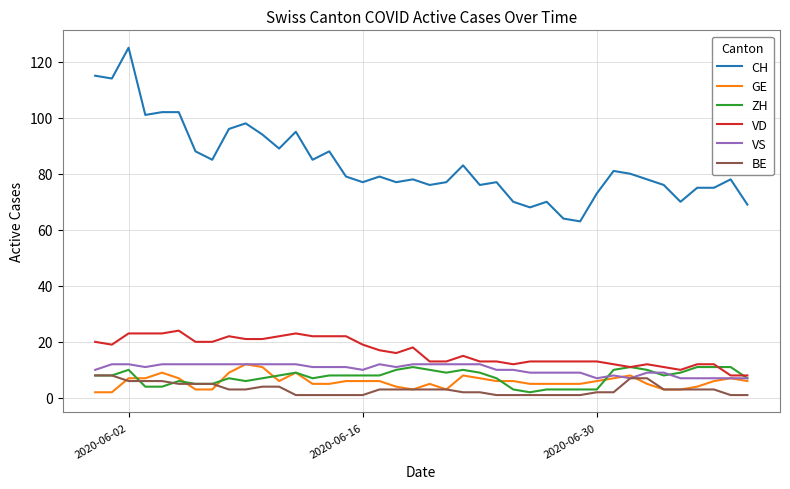

Does the chart display data point markers on the line(s)?

No